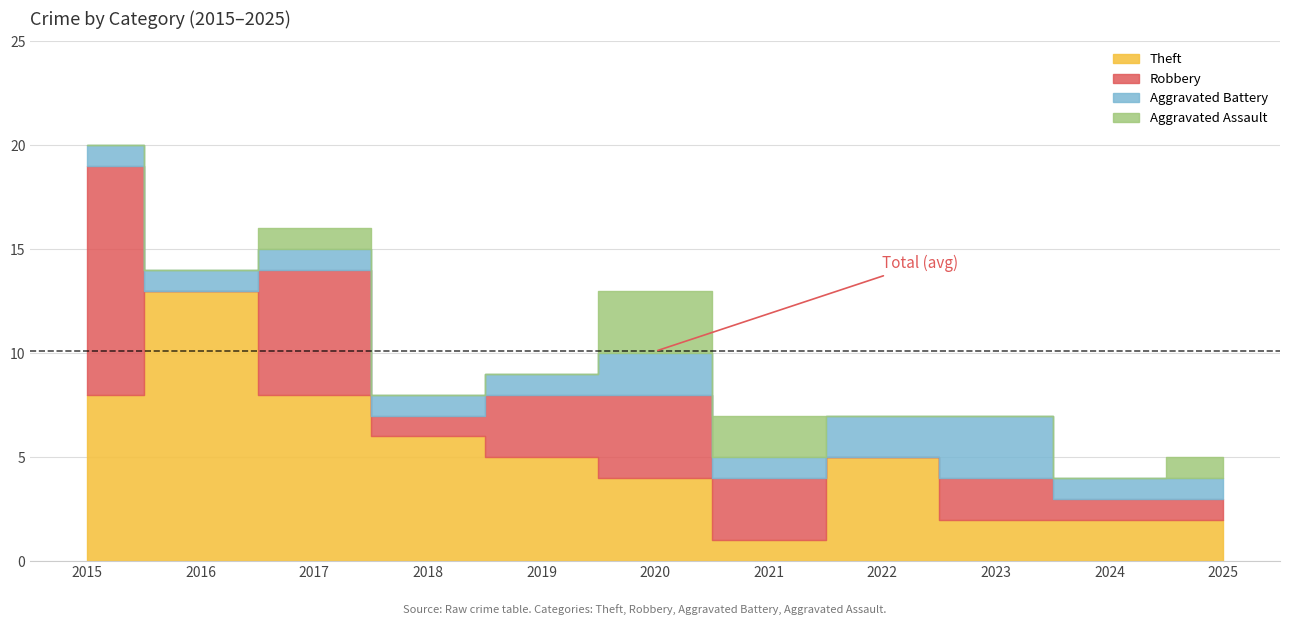

Between 2019 and 2022, which series saw the biggest shift?

Robbery